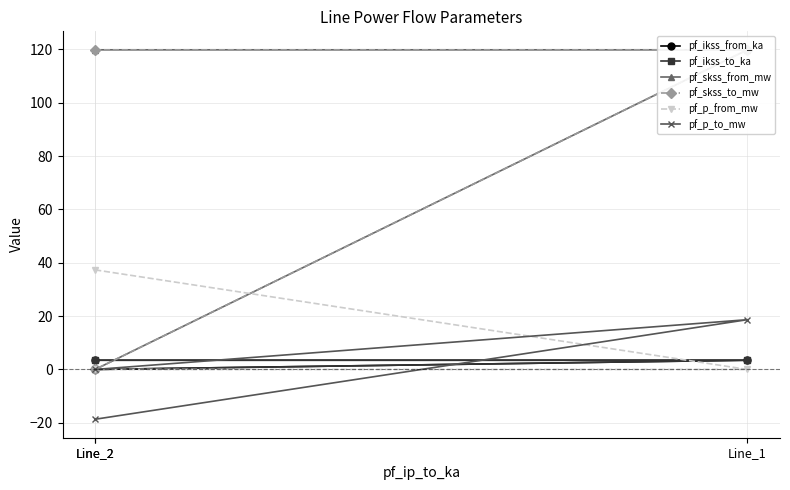

What is the lowest value of the pf_p_to_mw series?

-18.7